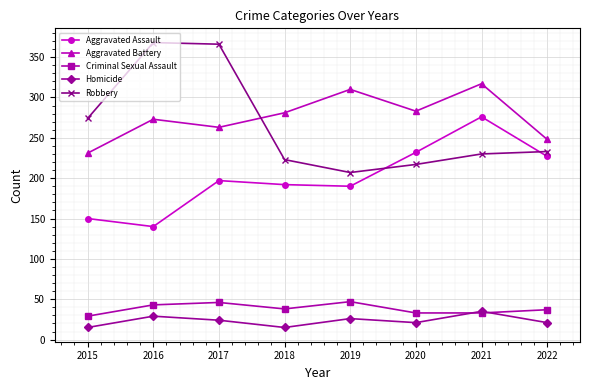

Does the chart have visible grid lines?

Yes